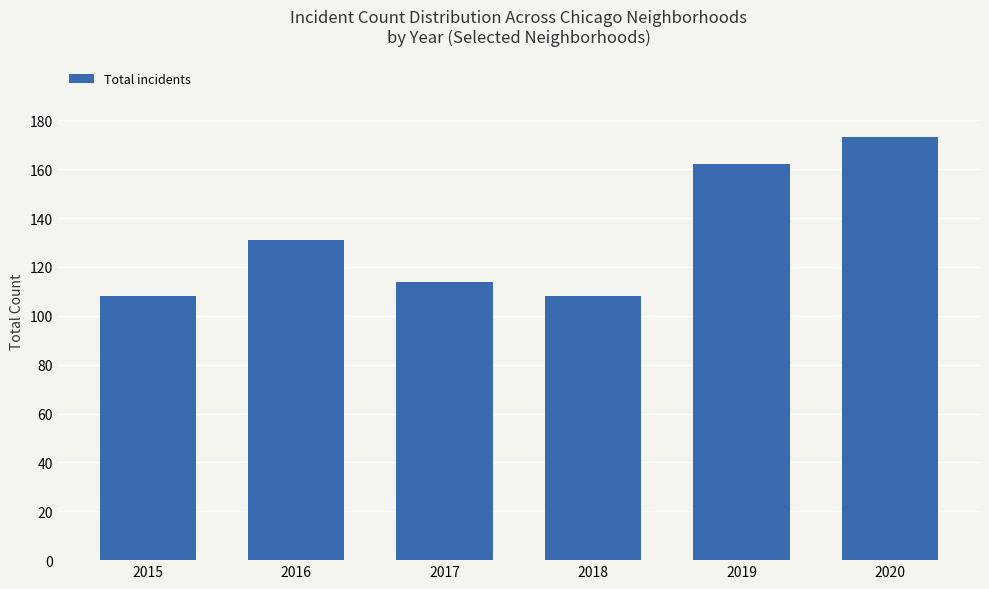

True or false: the data shows 108 at 2015.

True